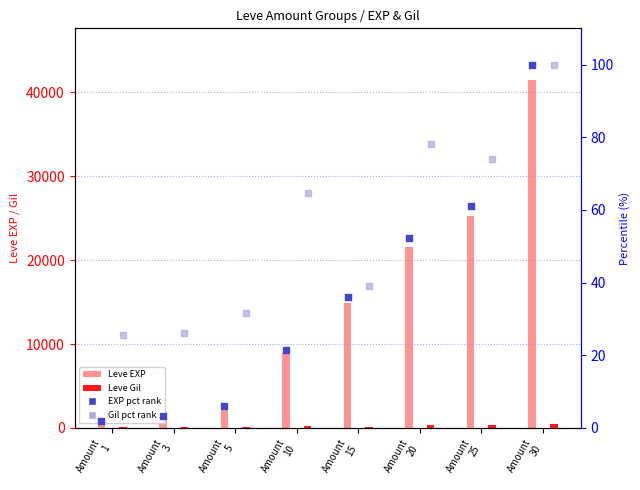

Which series reaches the maximum Y coordinate?

Leve EXP